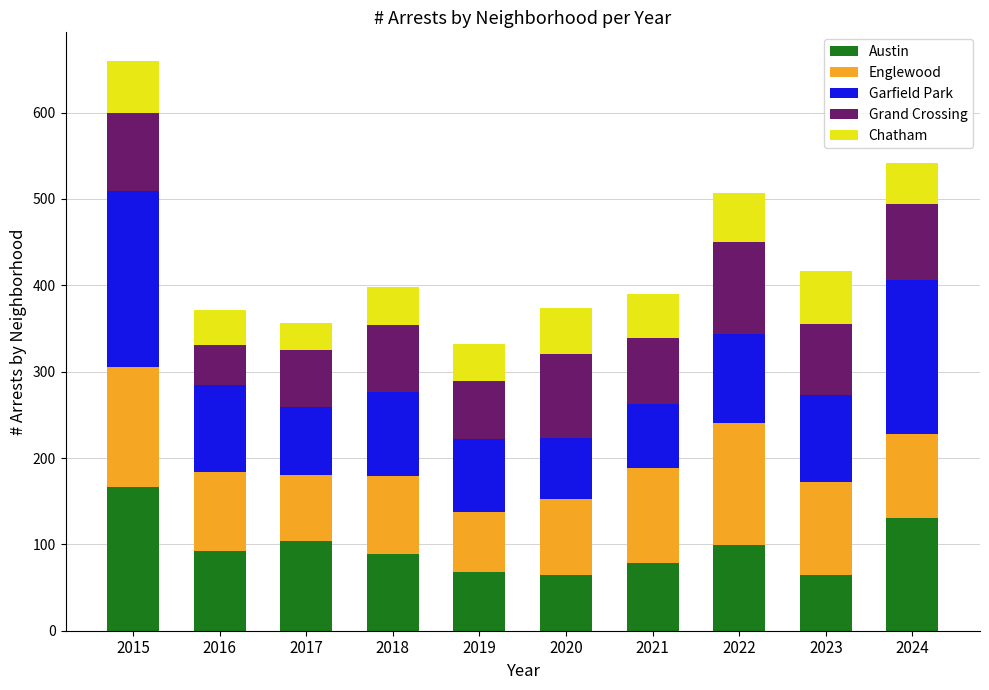

Is it true that Austin equals 155 at 2022?

False